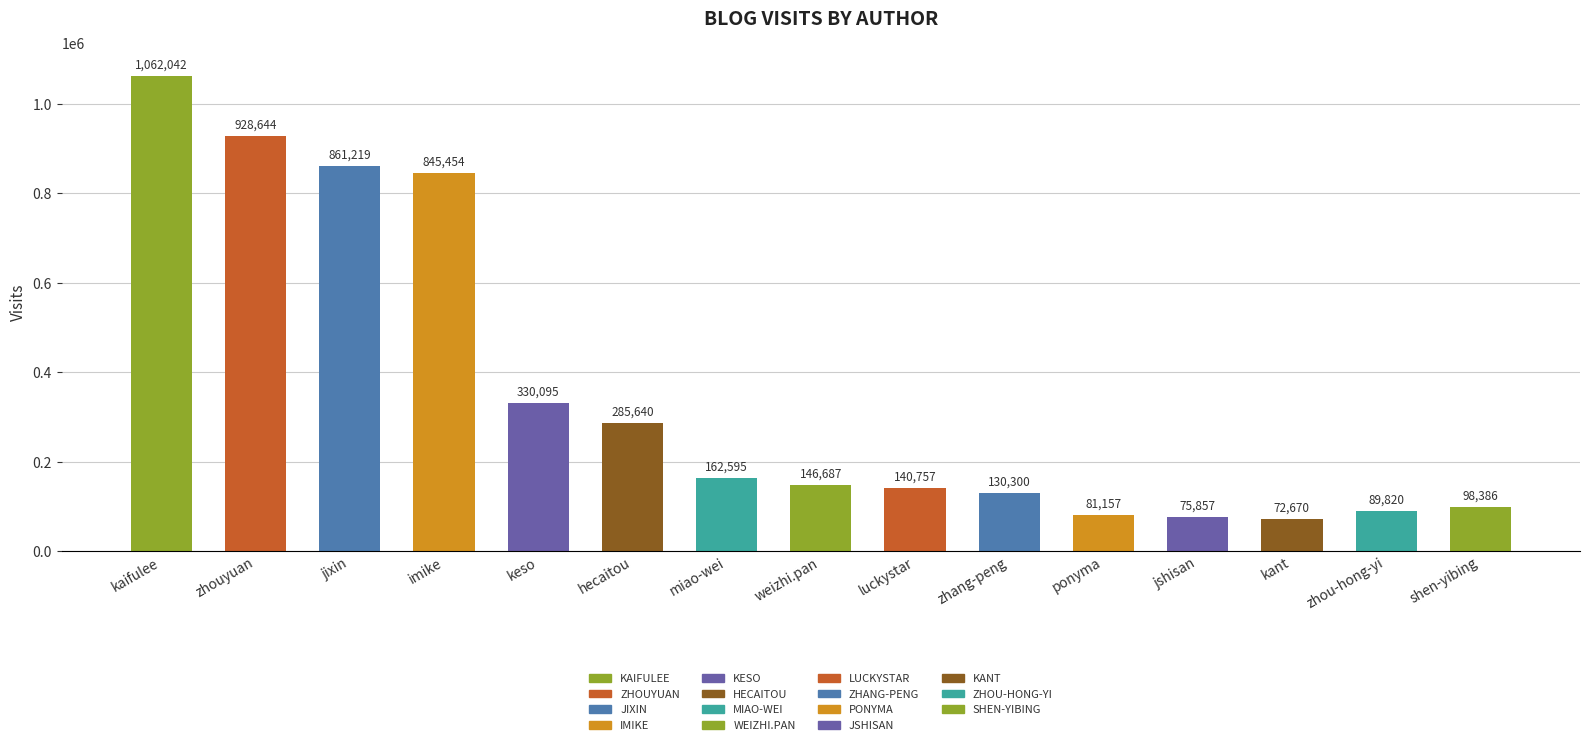

At which label does the data first exceed 146687?

kaifulee